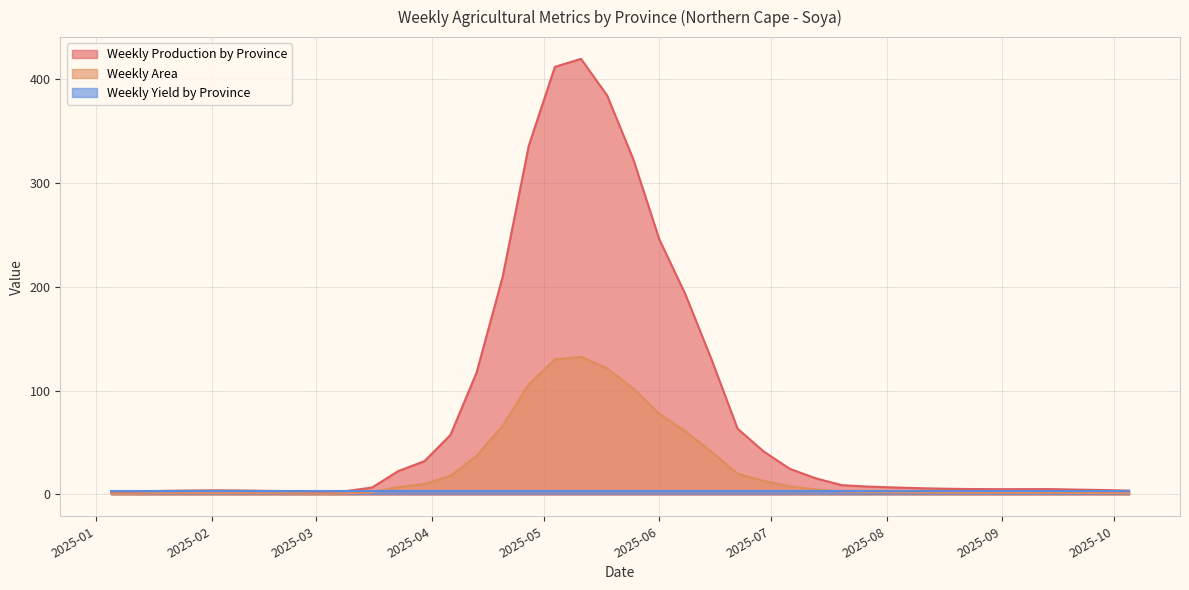

Between 2025-07-13 and 2025-08-17, which series saw the biggest shift?

Weekly Production by Province